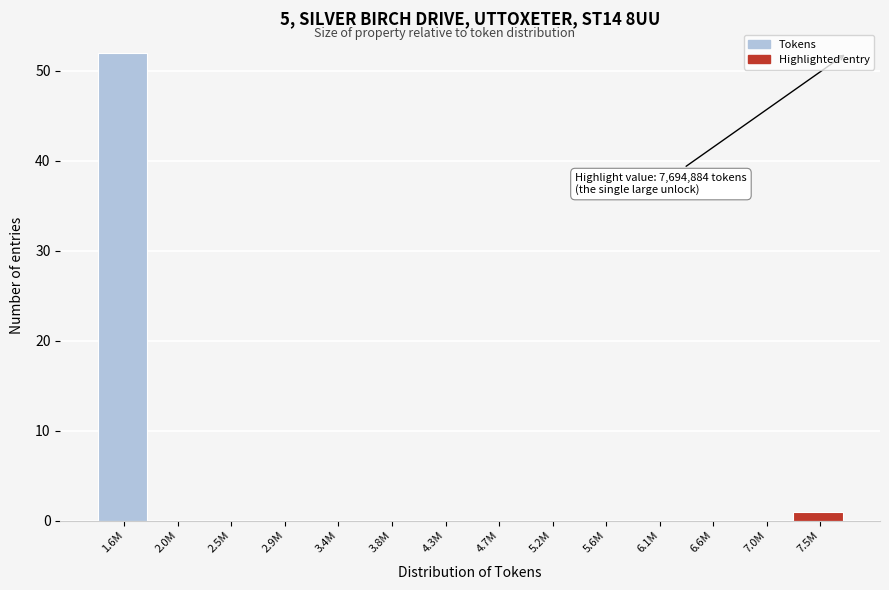

Reading left to right, what are all the values shown in this chart?

1.6M=52	2.0M=0	2.5M=0	2.9M=0	3.4M=0	3.8M=0	4.3M=0	4.7M=0	5.2M=0	5.6M=0	6.1M=0	6.6M=0	7.0M=0	7.5M=1